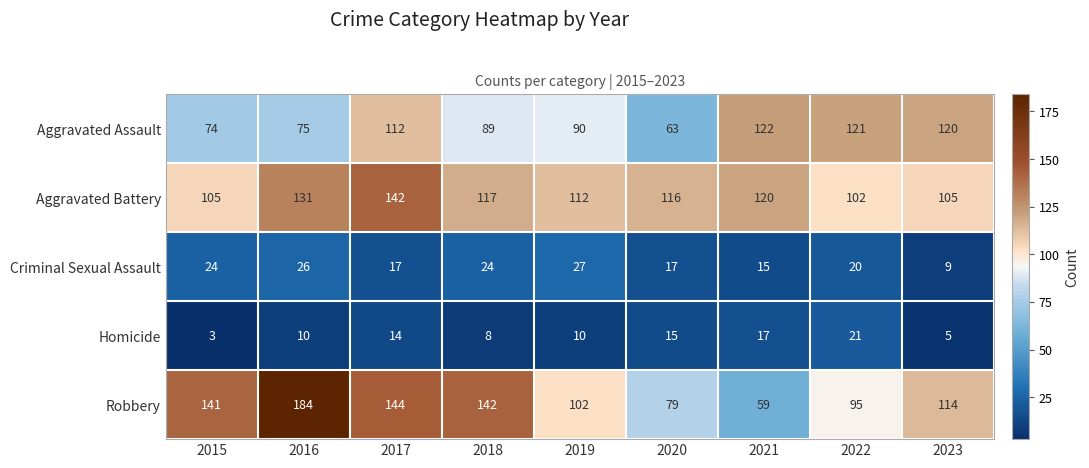

Which series has the largest total across all categories?

Robbery